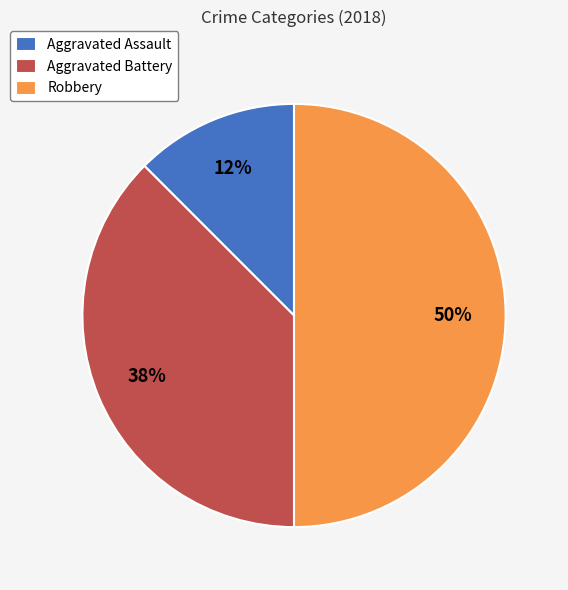

How many segments does this pie chart have?

3